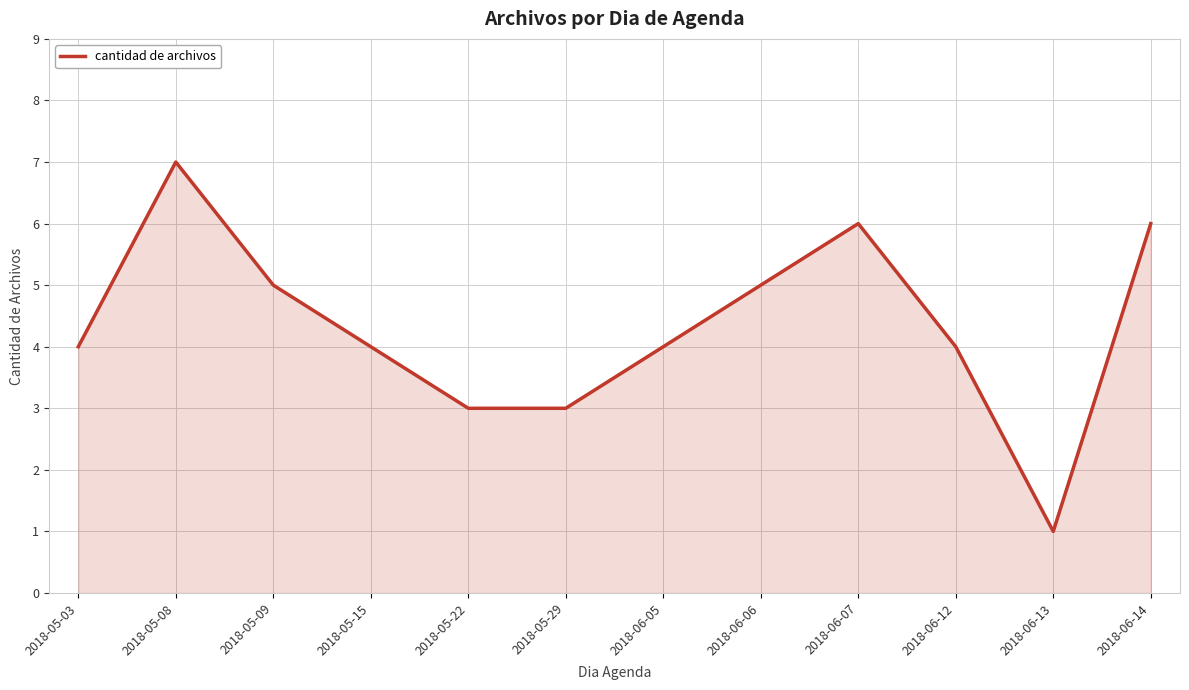

The value at 2018-06-12 is 4. True or false?

True